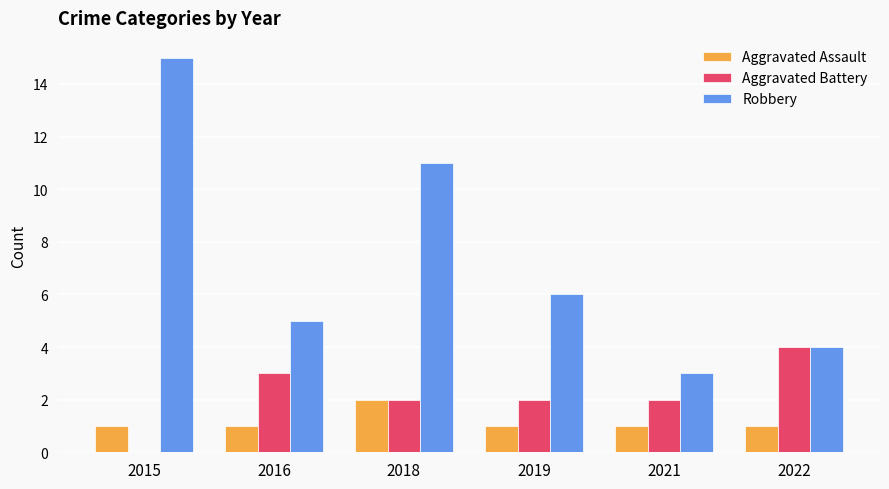

The Aggravated Battery series shows 1 at 2018. True or false?

False